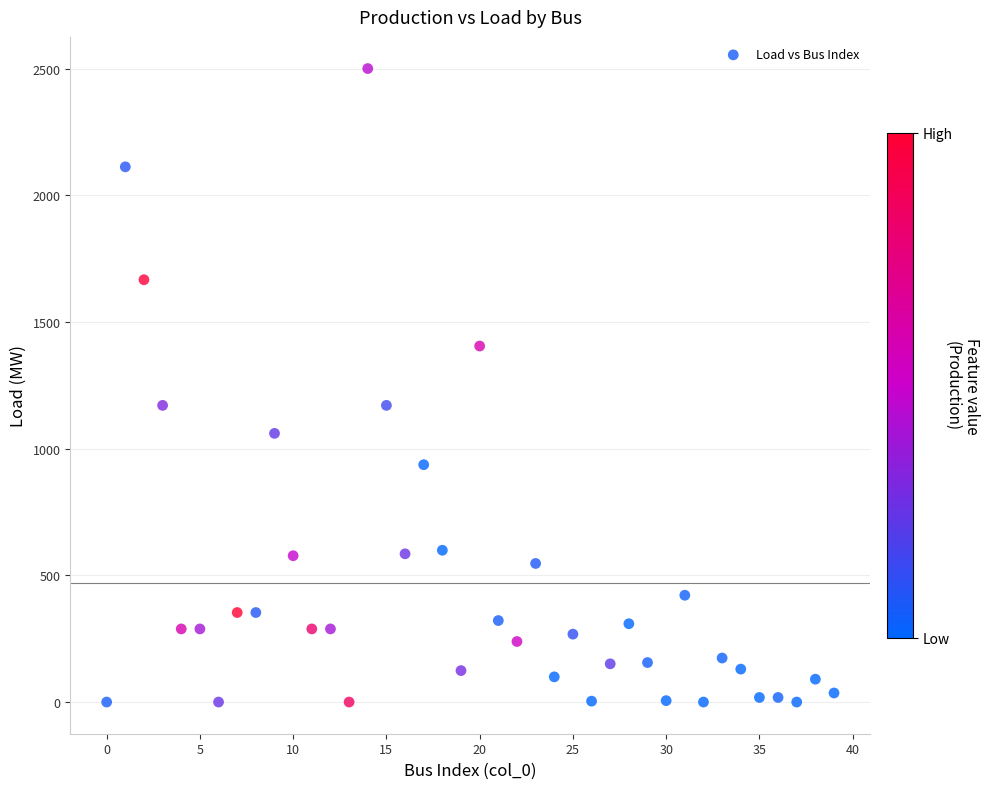

What is the range of Y values (max minus min)?

2500.4